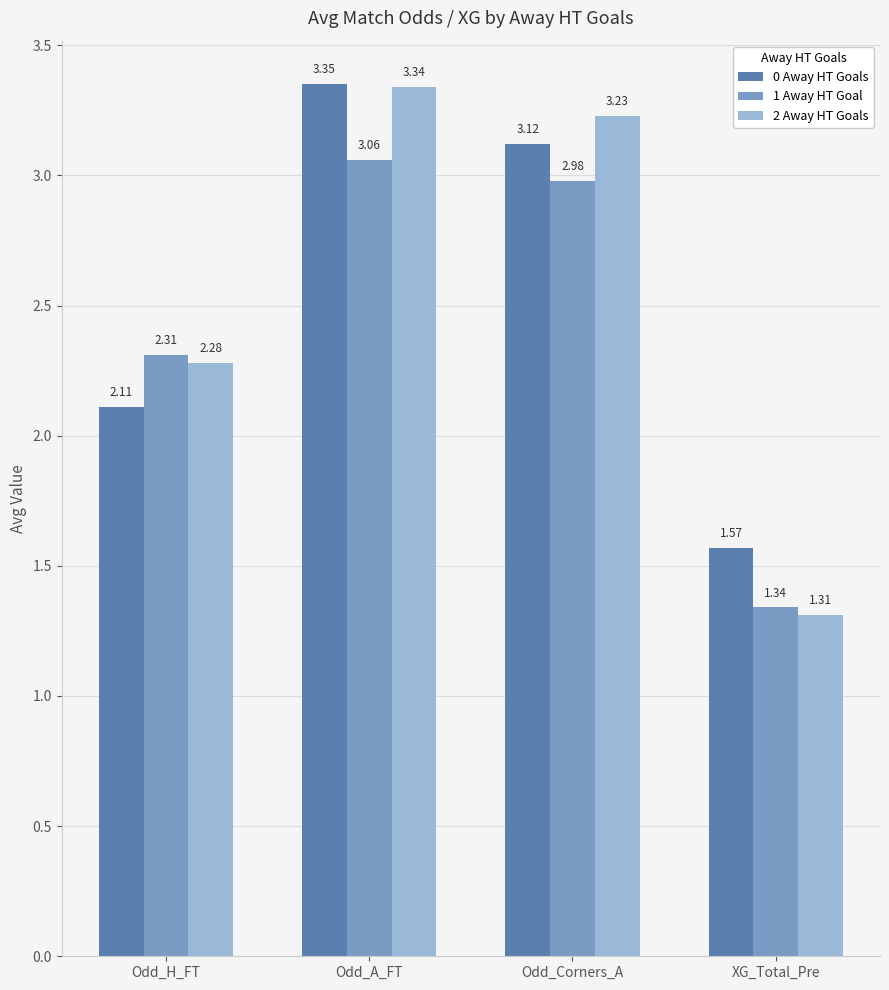

What are all the series names shown in the legend?

0 Away HT Goals, 1 Away HT Goal, 2 Away HT Goals